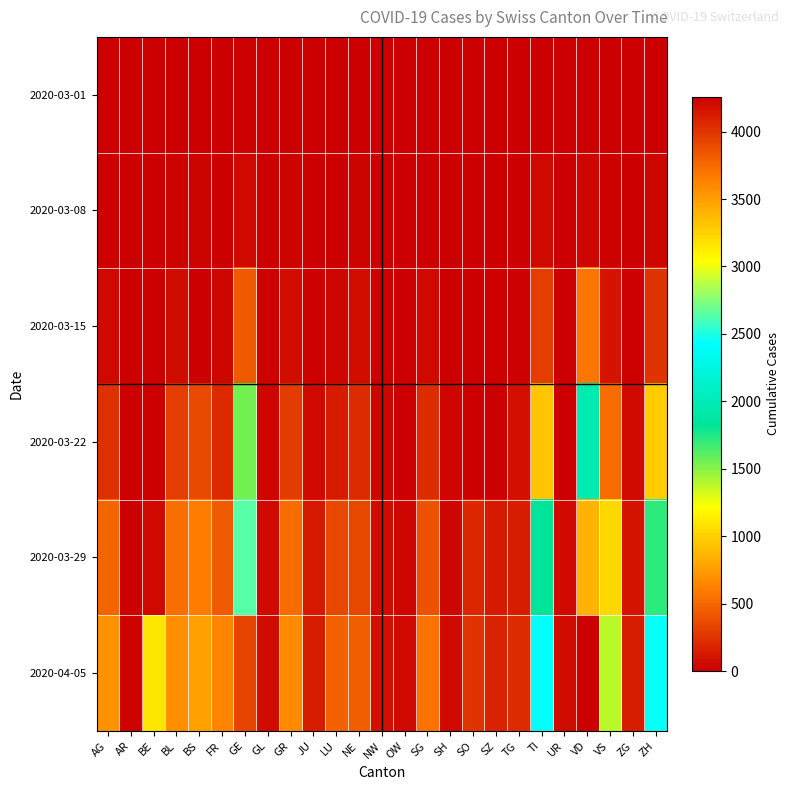

Reading left to right, extract all data points from this chart.

2020-03-01: AG=4	AR=1	BE=2	BL=2	BS=1	FR=1	GE=9	GL=0	GR=6	JU=1	LU=0	NE=1	NW=0	OW=0	SG=0	SH=0	SO=0	SZ=0	TG=0	TI=2	UR=0	VD=2	VS=0	ZG=0	ZH=7
2020-03-08: AG=14	AR=1	BE=0	BL=20	BS=24	FR=7	GE=44	GL=0	GR=18	JU=4	LU=4	NE=24	NW=0	OW=0	SG=5	SH=0	SO=0	SZ=0	TG=1	TI=49	UR=0	VD=40	VS=14	ZG=3	ZH=40
2020-03-15: AG=43	AR=0	BE=0	BL=62	BS=0	FR=39	GE=425	GL=10	GR=71	JU=16	LU=25	NE=74	NW=8	OW=0	SG=49	SH=1	SO=0	SZ=13	TG=13	TI=293	UR=0	VD=566	VS=103	ZG=13	ZH=250
2020-03-22: AG=235	AR=0	BE=0	BL=299	BS=356	FR=200	GE=1549	GL=29	GR=284	JU=51	LU=136	NE=216	NW=36	OW=0	SG=212	SH=30	SO=0	SZ=0	TG=78	TI=945	UR=0	VD=1976	VS=518	ZG=53	ZH=977
2020-03-29: AG=485	AR=0	BE=48	BL=524	BS=605	FR=439	GE=2638	GL=50	GR=519	JU=118	LU=346	NE=346	NW=59	OW=37	SG=396	SH=41	SO=190	SZ=128	TG=146	TI=1837	UR=50	VD=3394	VS=1032	ZG=101	ZH=1720
2020-04-05: AG=702	AR=21	BE=1106	BL=682	BS=767	FR=635	GE=3928	GL=61	GR=657	JU=149	LU=466	NE=452	NW=80	OW=56	SG=554	SH=47	SO=250	SZ=168	TG=213	TI=2442	UR=66	VD=4258	VS=1384	ZG=146	ZH=2448